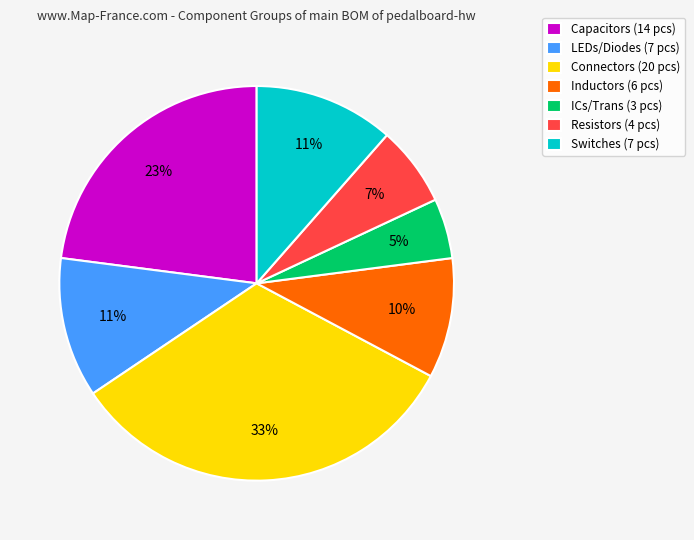

What is the largest slice in the pie chart?

Connectors (20 pcs)